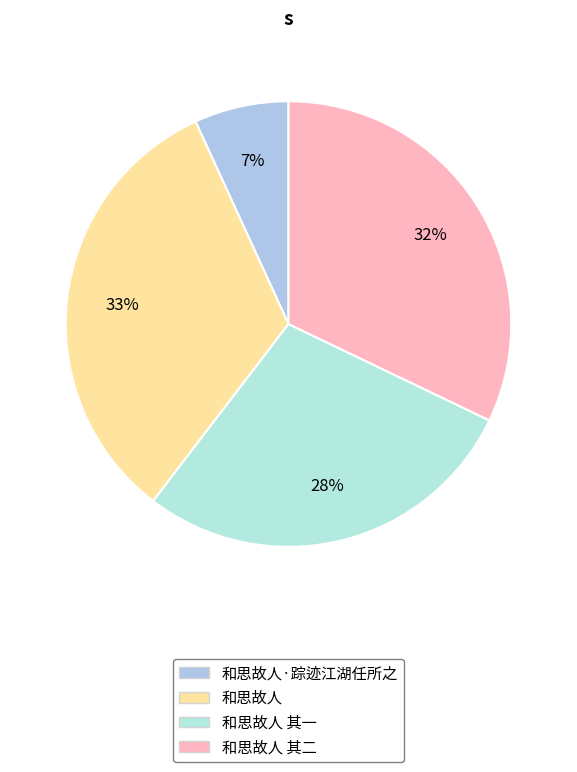

Combined, do 和思故人·踪迹江湖任所之 and 和思故人 其二 account for over 50%?

No